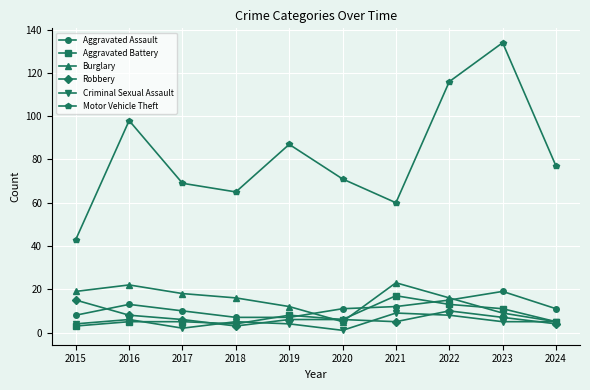

Where does the Aggravated Battery series first go above 6?

2019